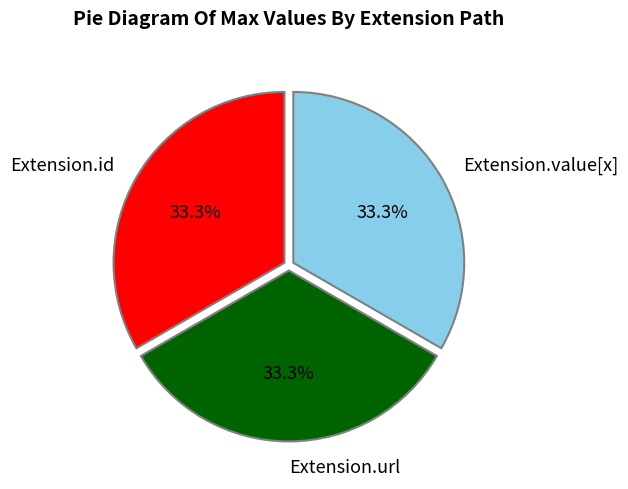

How many slices are in this pie chart?

3